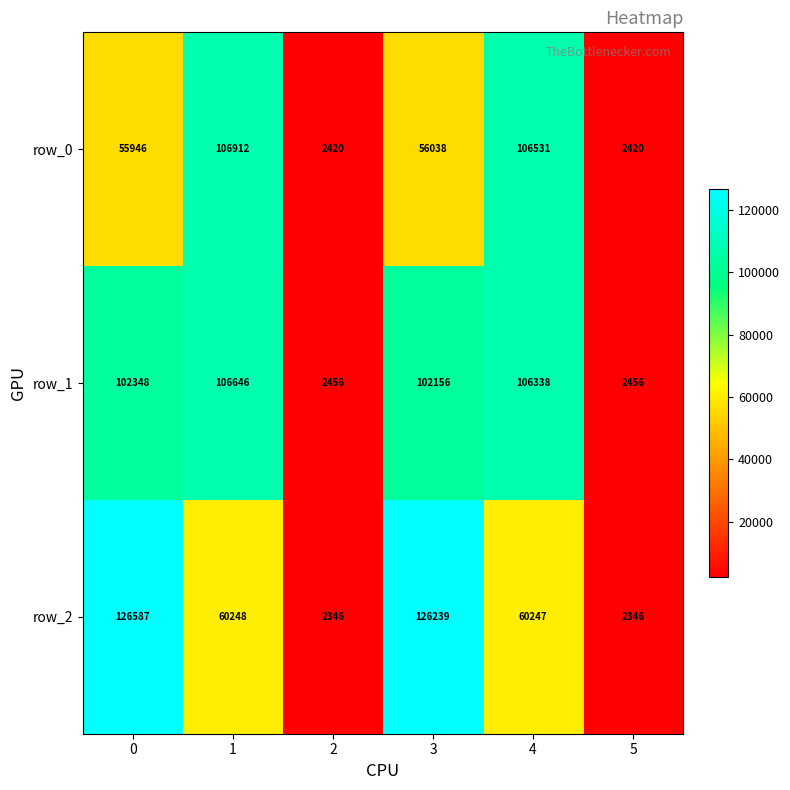

Reading left to right, what are all the values shown in this chart?

row_0: 0=55946	1=106912	2=2420	3=56038	4=106531	5=2420
row_1: 0=102348	1=106646	2=2456	3=102156	4=106338	5=2456
row_2: 0=126587	1=60248	2=2346	3=126239	4=60247	5=2346